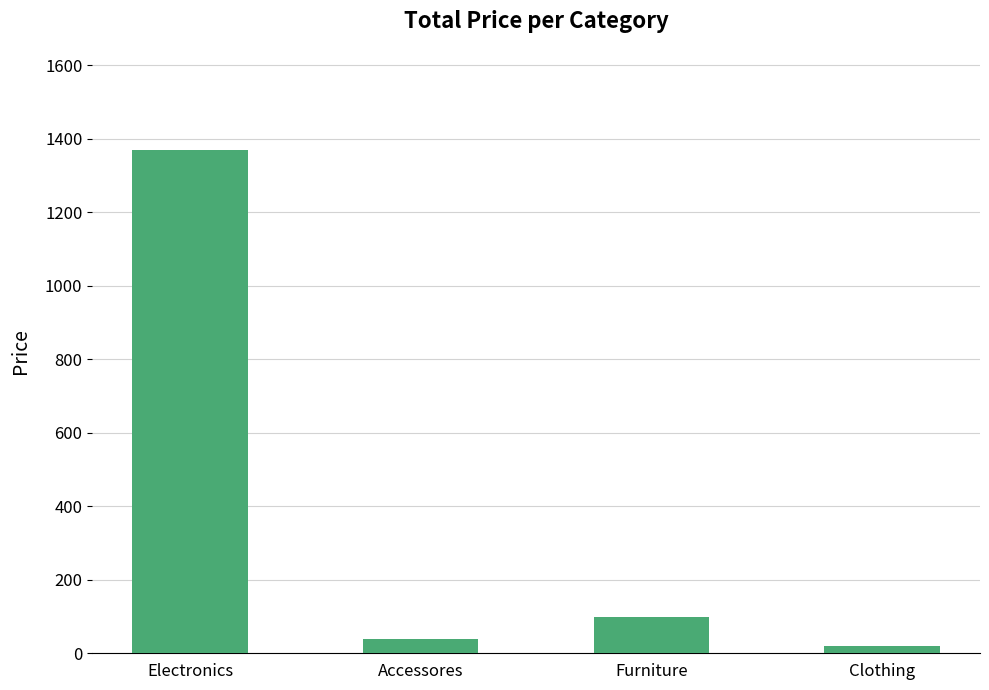

The value at Furniture is 169. True or false?

False